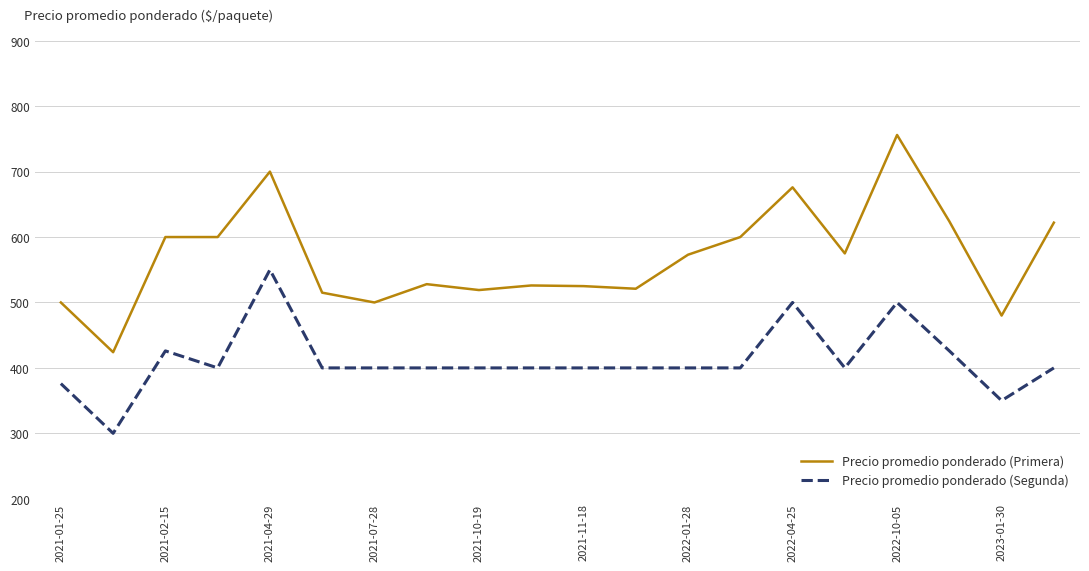

What is the maximum value for Precio promedio ponderado (Primera)?

756